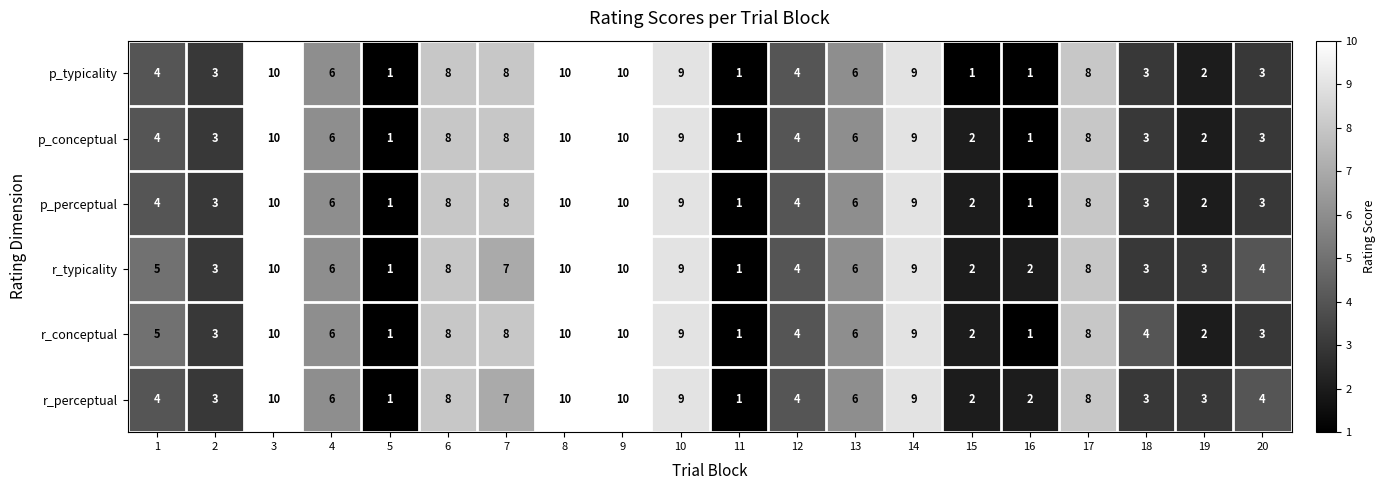

What is the approximate value of p_perceptual at 17?

8